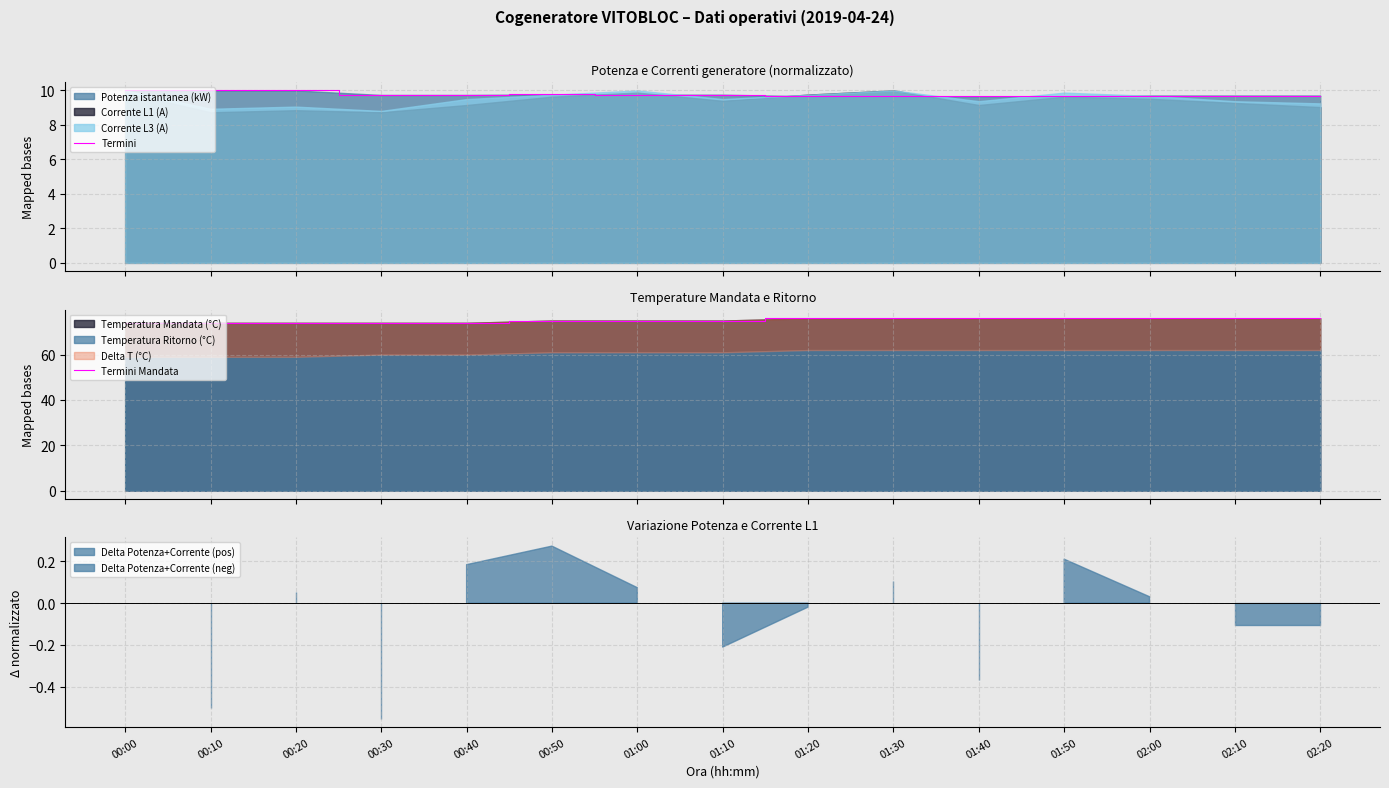

What is the label of the 8th point from the left?

01:10